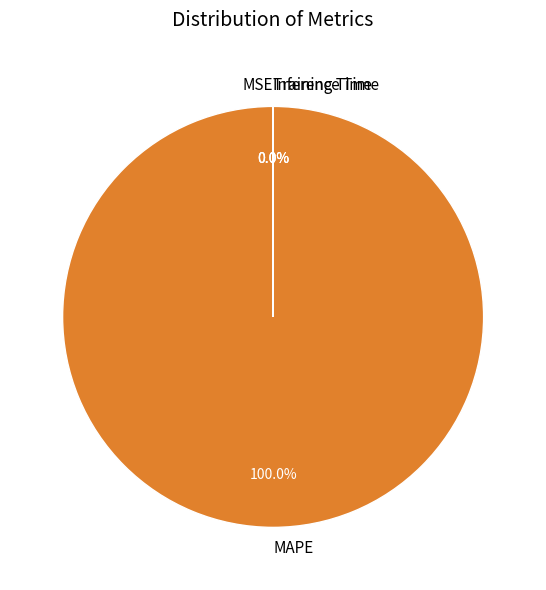

Rank the categories by value from highest to lowest.

MAPE, MSE, Training Time, Inference Time